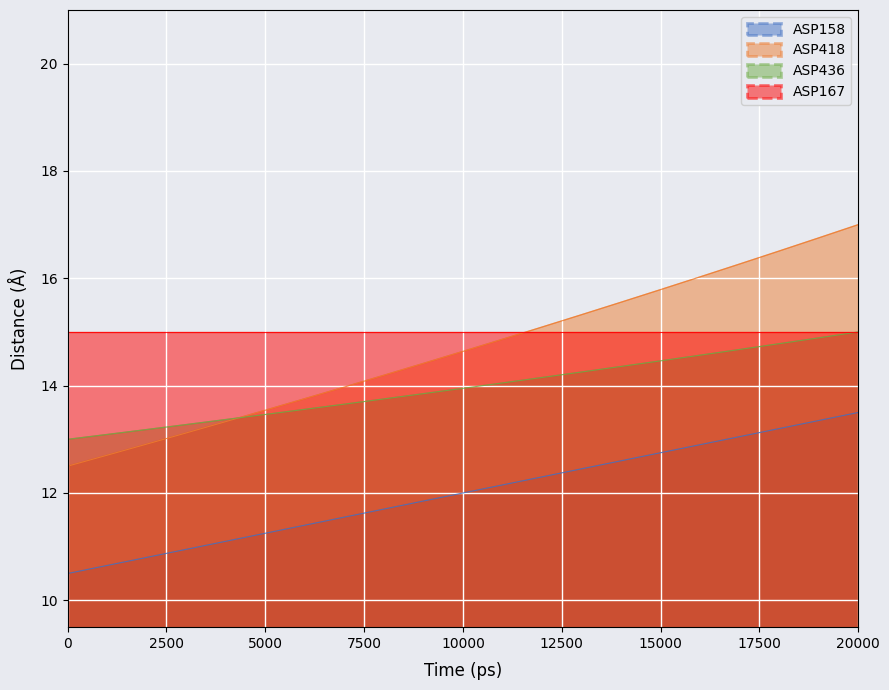

Which series has the largest range (max minus min)?

ASP418